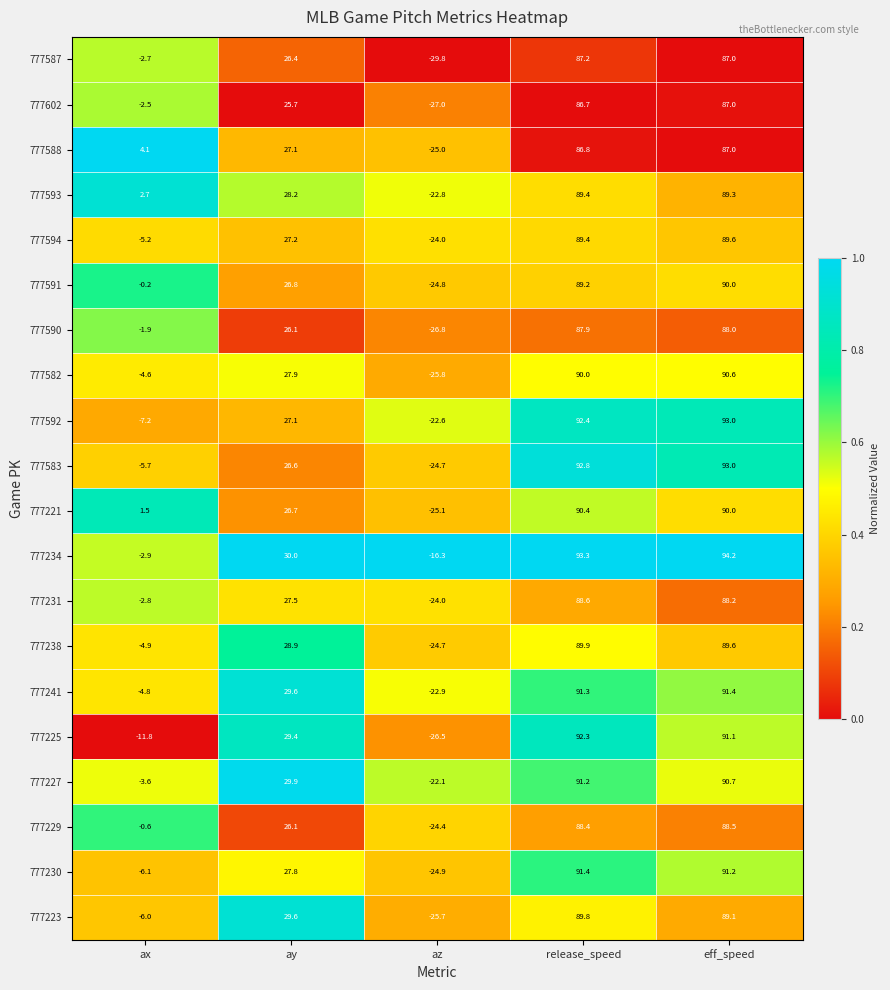

The 777582 series shows -25.8 at az. True or false?

True